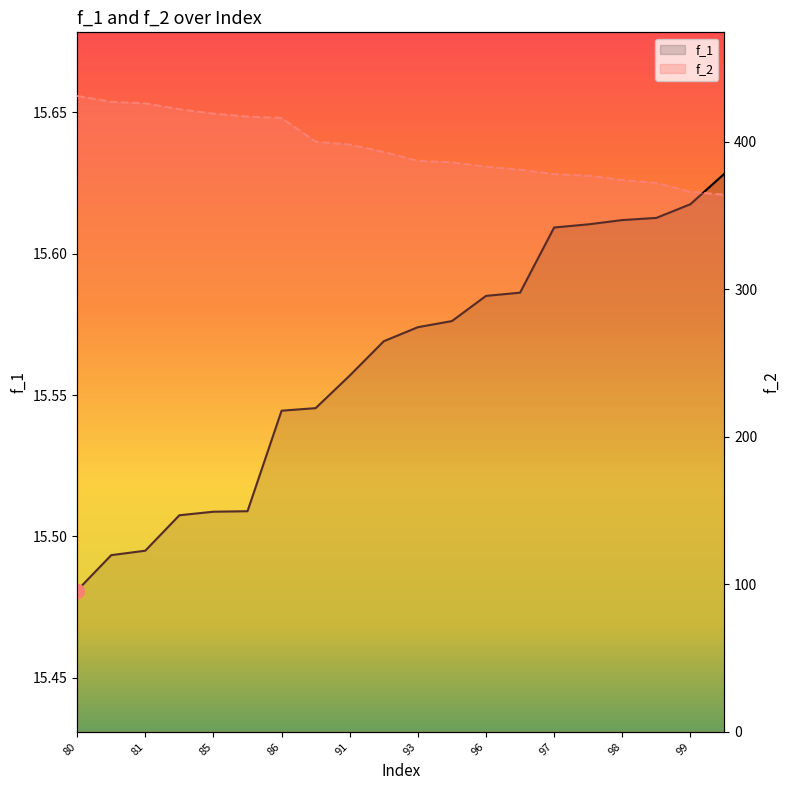

The f_2 series shows 689.2 at 11. True or false?

False